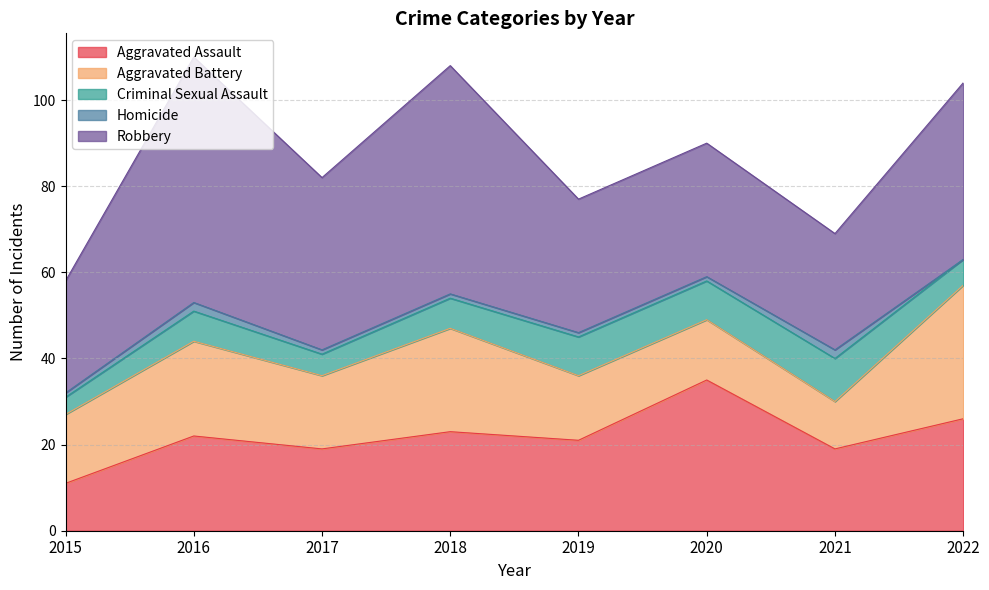

What value does the Homicide series have at 2016?

2